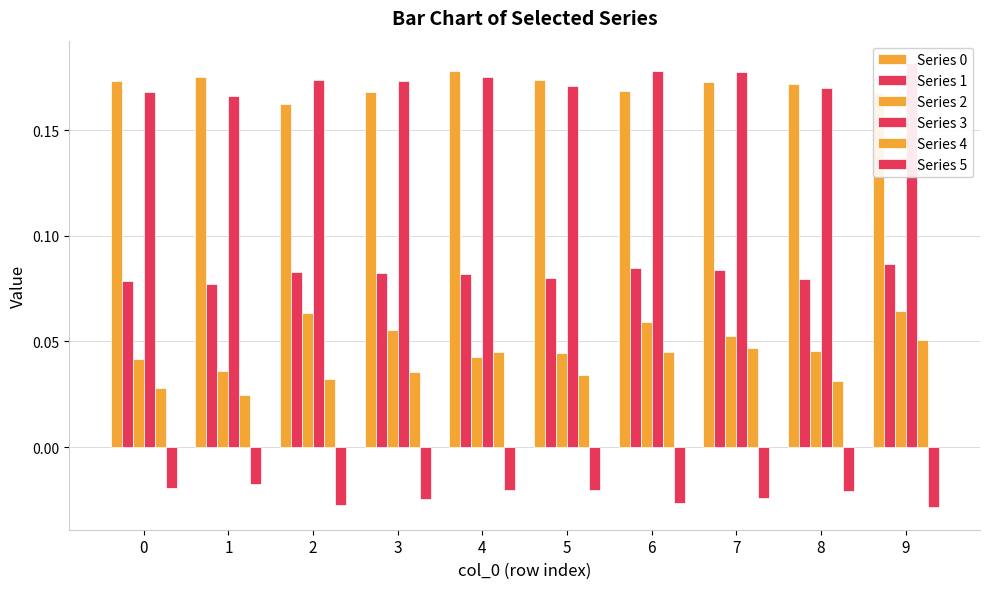

What is the greatest value displayed?

0.2